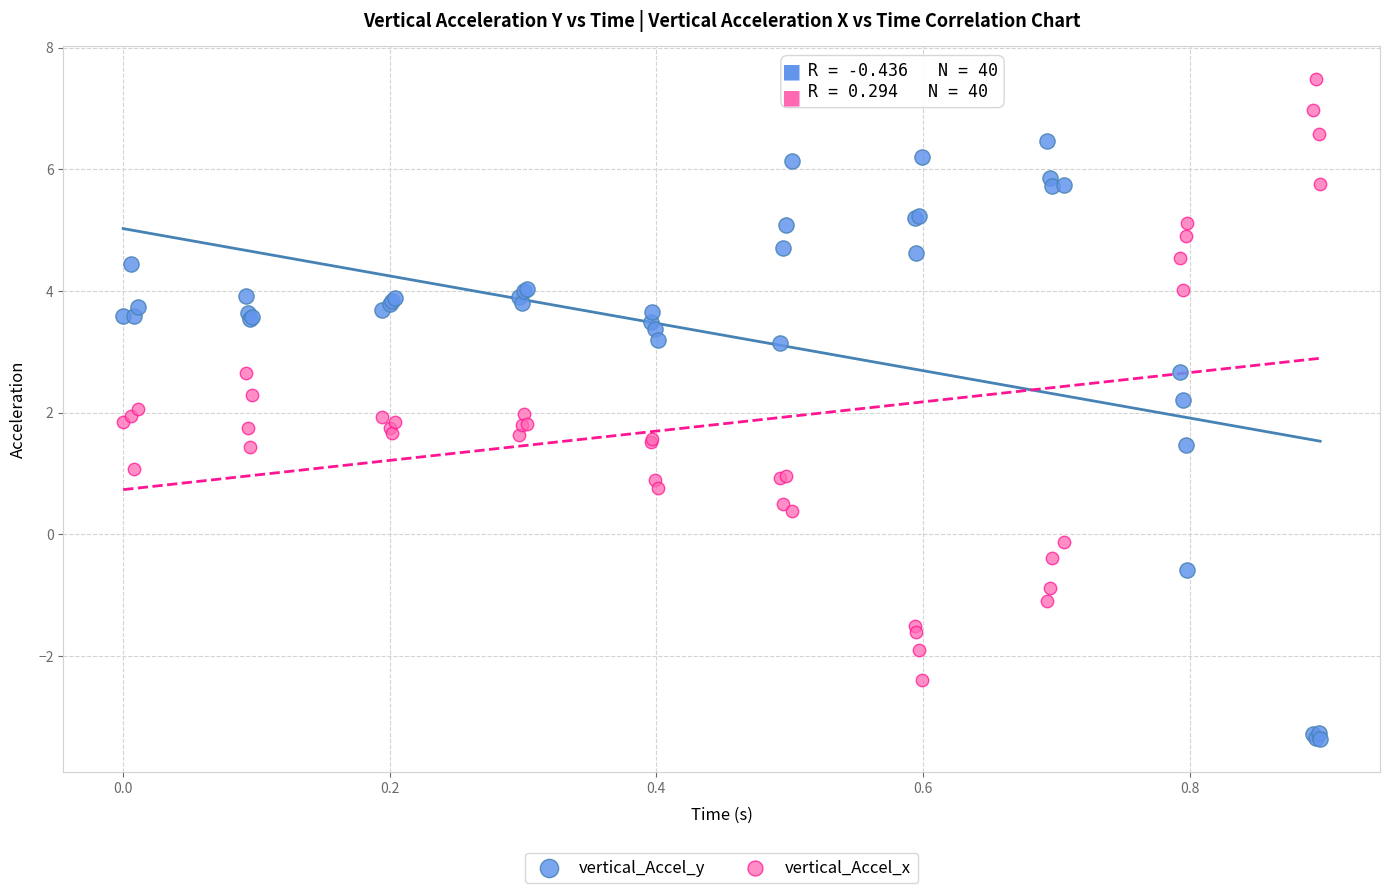

Which series contains the lowest Y value?

vertical_Accel_y